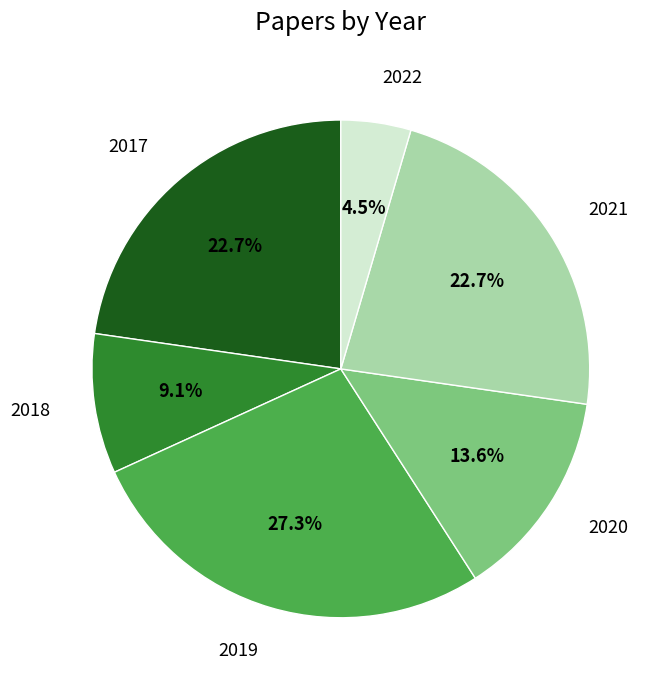

Is there any slice that represents more than half of the pie?

No